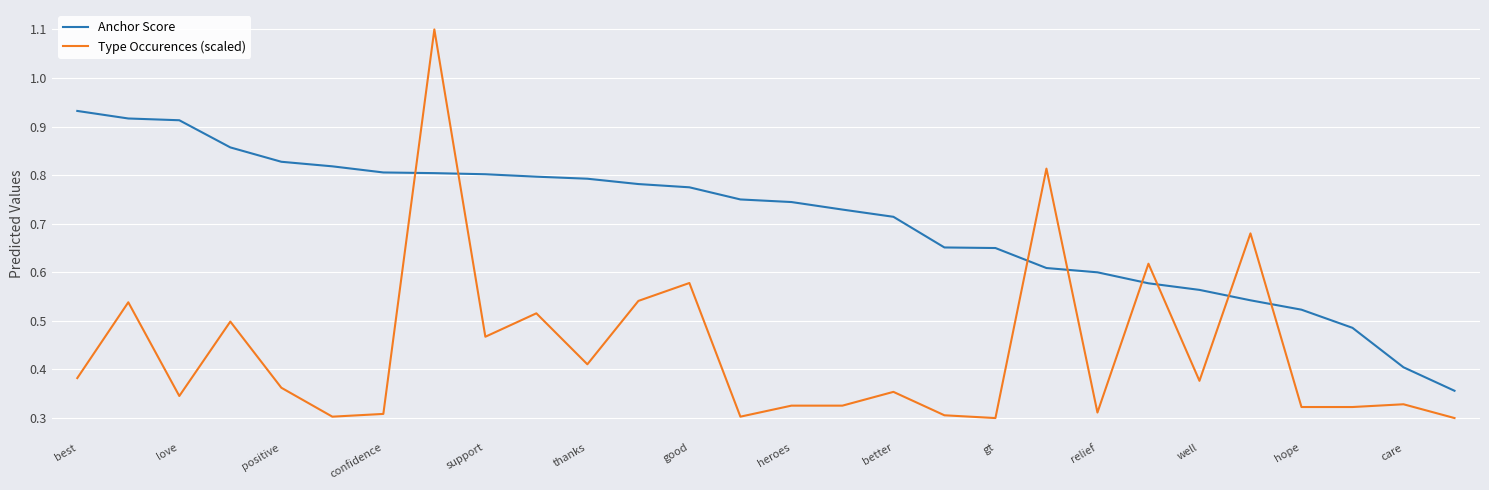

List the series in order of their overall mean, highest first.

Anchor Score, Type Occurences (scaled)